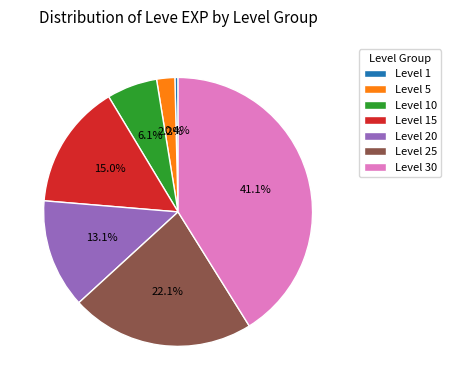

What is the ratio of the value at Level 15 to the value at Level 1?

39.3